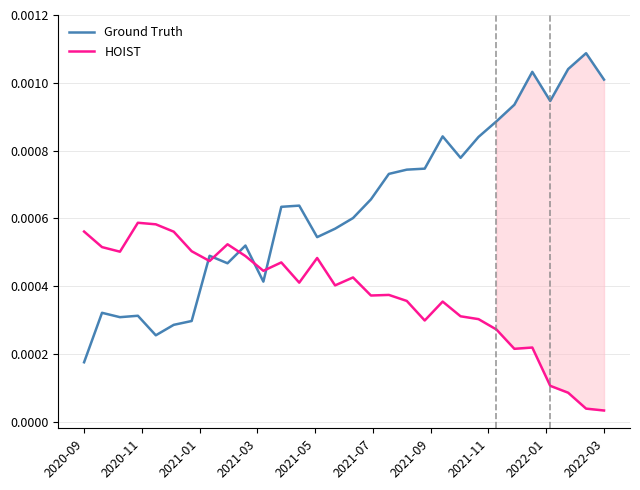

How many lines are shown in the chart?

2